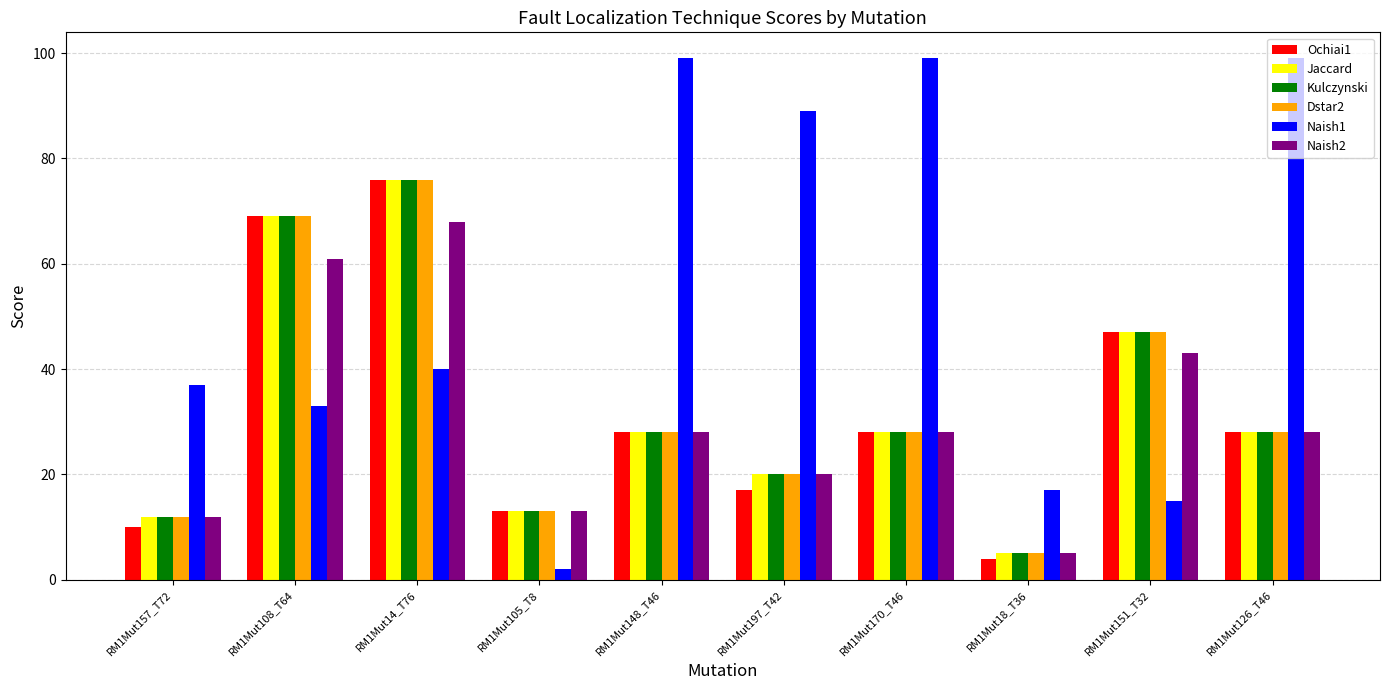

Reading right to left, list all the values displayed in this chart.

Ochiai1: RM1Mut126_T46=28	RM1Mut151_T32=47	RM1Mut18_T36=4	RM1Mut170_T46=28	RM1Mut197_T42=17	RM1Mut148_T46=28	RM1Mut105_T8=13	RM1Mut14_T76=76	RM1Mut108_T64=69	RM1Mut157_T72=10
Jaccard: RM1Mut126_T46=28	RM1Mut151_T32=47	RM1Mut18_T36=5	RM1Mut170_T46=28	RM1Mut197_T42=20	RM1Mut148_T46=28	RM1Mut105_T8=13	RM1Mut14_T76=76	RM1Mut108_T64=69	RM1Mut157_T72=12
Kulczynski: RM1Mut126_T46=28	RM1Mut151_T32=47	RM1Mut18_T36=5	RM1Mut170_T46=28	RM1Mut197_T42=20	RM1Mut148_T46=28	RM1Mut105_T8=13	RM1Mut14_T76=76	RM1Mut108_T64=69	RM1Mut157_T72=12
Dstar2: RM1Mut126_T46=28	RM1Mut151_T32=47	RM1Mut18_T36=5	RM1Mut170_T46=28	RM1Mut197_T42=20	RM1Mut148_T46=28	RM1Mut105_T8=13	RM1Mut14_T76=76	RM1Mut108_T64=69	RM1Mut157_T72=12
Naish1: RM1Mut126_T46=99	RM1Mut151_T32=15	RM1Mut18_T36=17	RM1Mut170_T46=99	RM1Mut197_T42=89	RM1Mut148_T46=99	RM1Mut105_T8=2	RM1Mut14_T76=40	RM1Mut108_T64=33	RM1Mut157_T72=37
Naish2: RM1Mut126_T46=28	RM1Mut151_T32=43	RM1Mut18_T36=5	RM1Mut170_T46=28	RM1Mut197_T42=20	RM1Mut148_T46=28	RM1Mut105_T8=13	RM1Mut14_T76=68	RM1Mut108_T64=61	RM1Mut157_T72=12